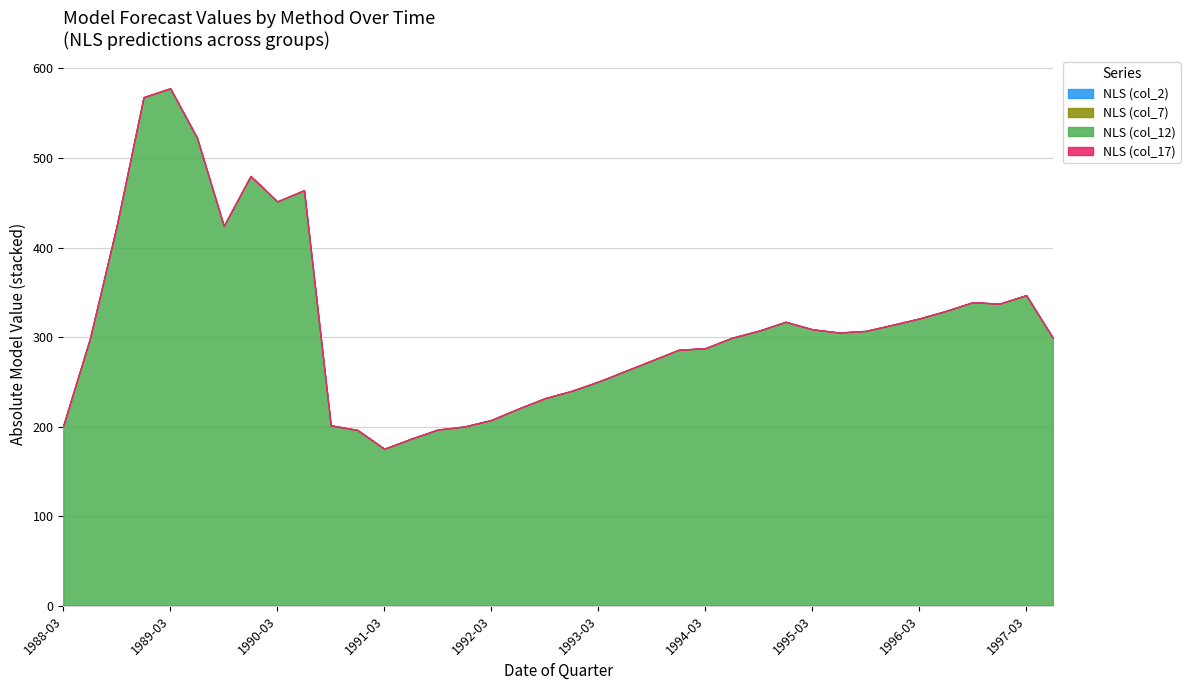

Where is NLS (col_17) nearest to the value 0?

1995-12